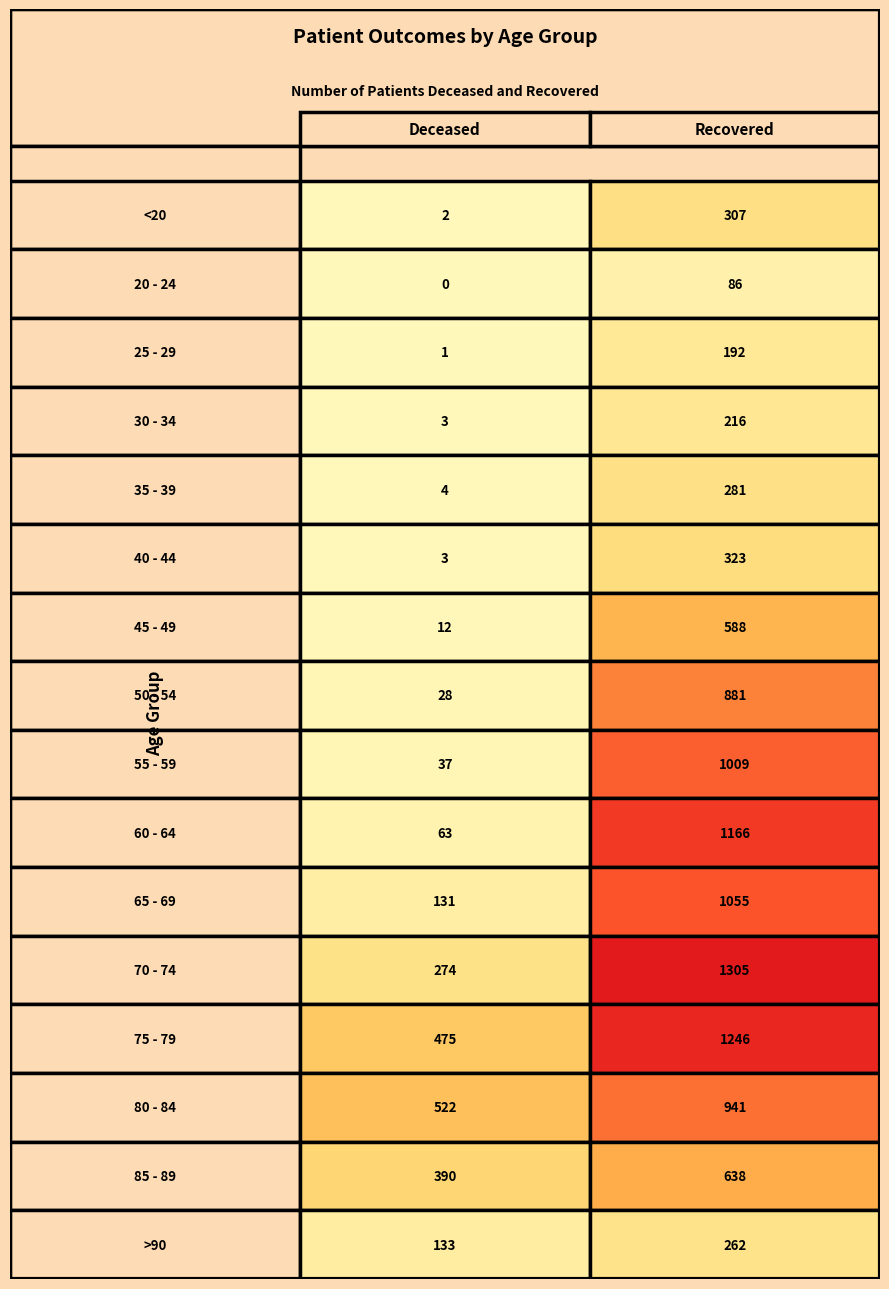

At how many categories does at least one series exceed 1135?

1